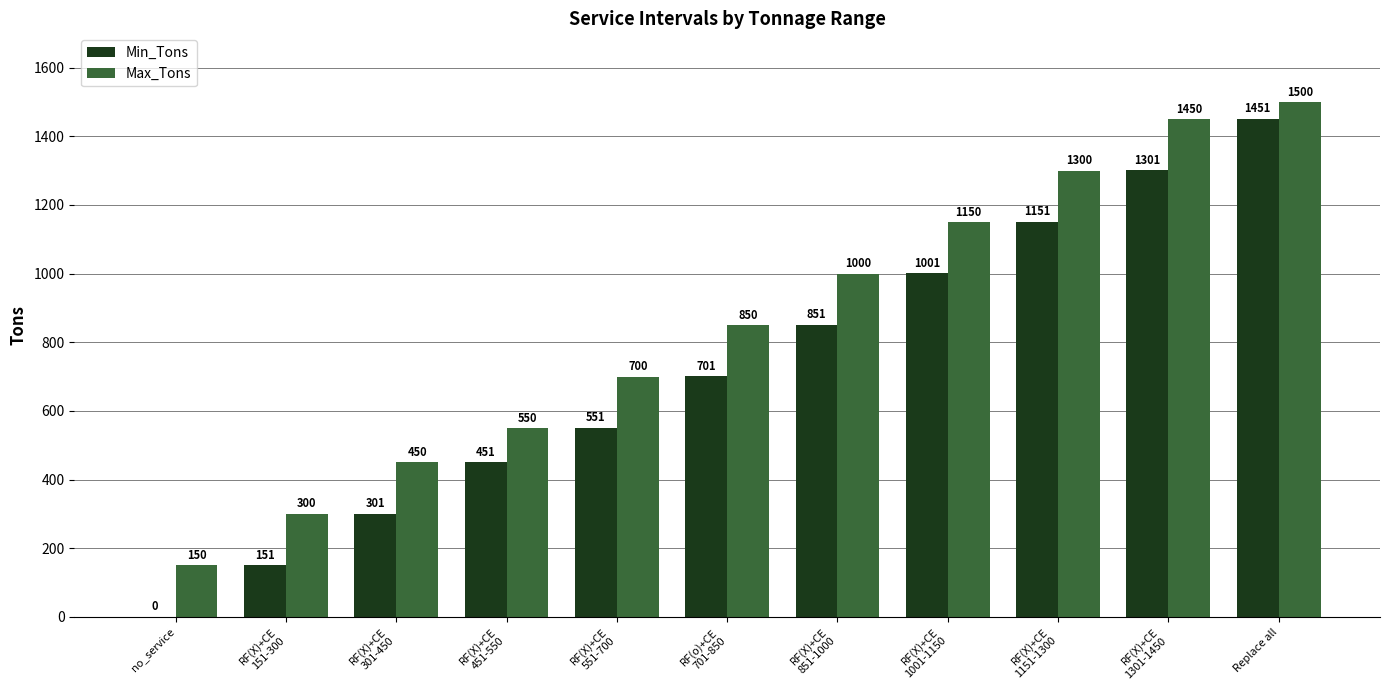

At which category is the sum across all series the highest?

Replace all